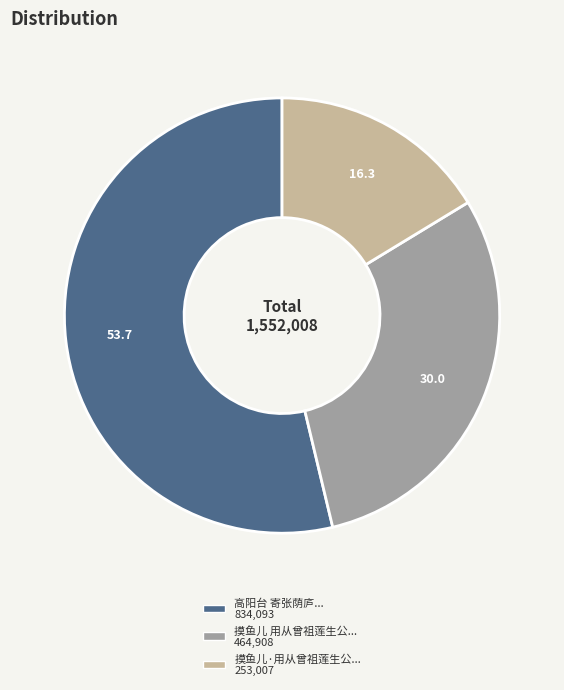

How many slices are in this pie chart?

3